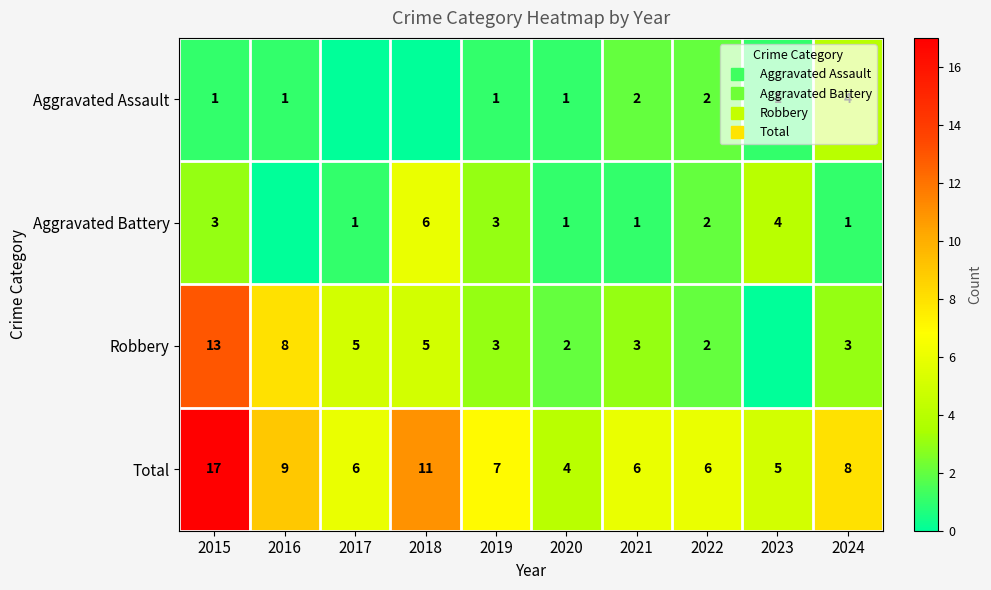

Is the value of Total at 2023 greater than the value of Robbery at 2020?

Yes